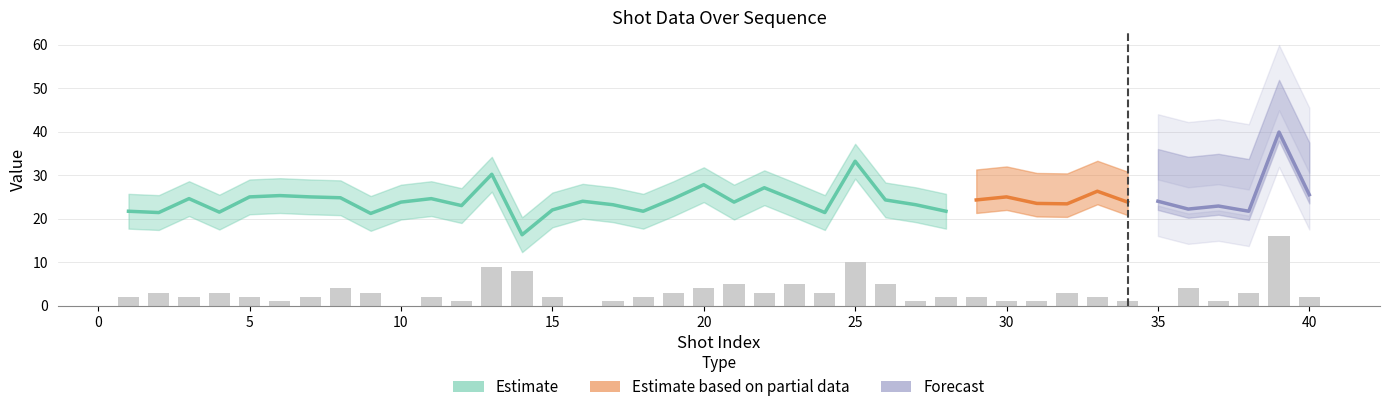

The value of Estimate at 12 is 23.0. True or false?

True